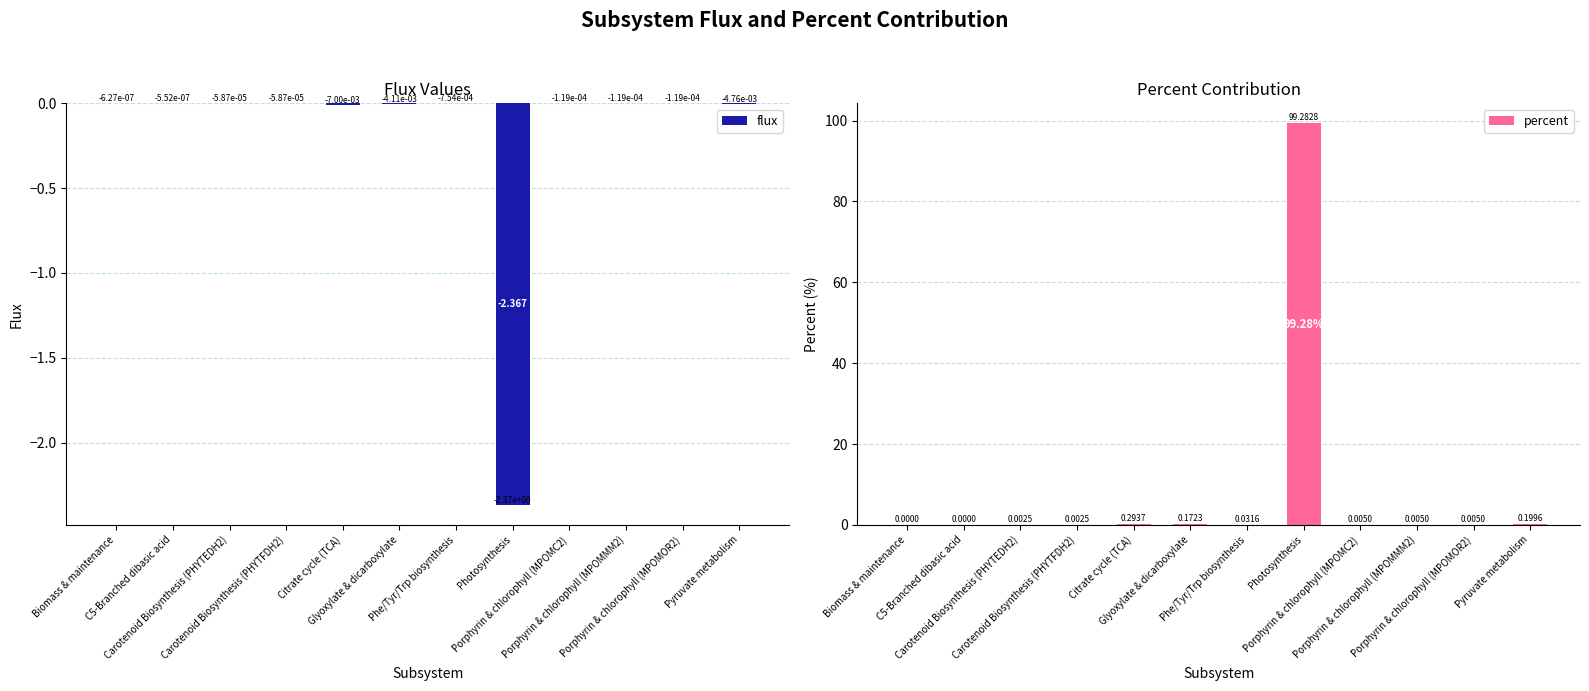

What is the difference between the second highest and second lowest values in the percent series?

0.3